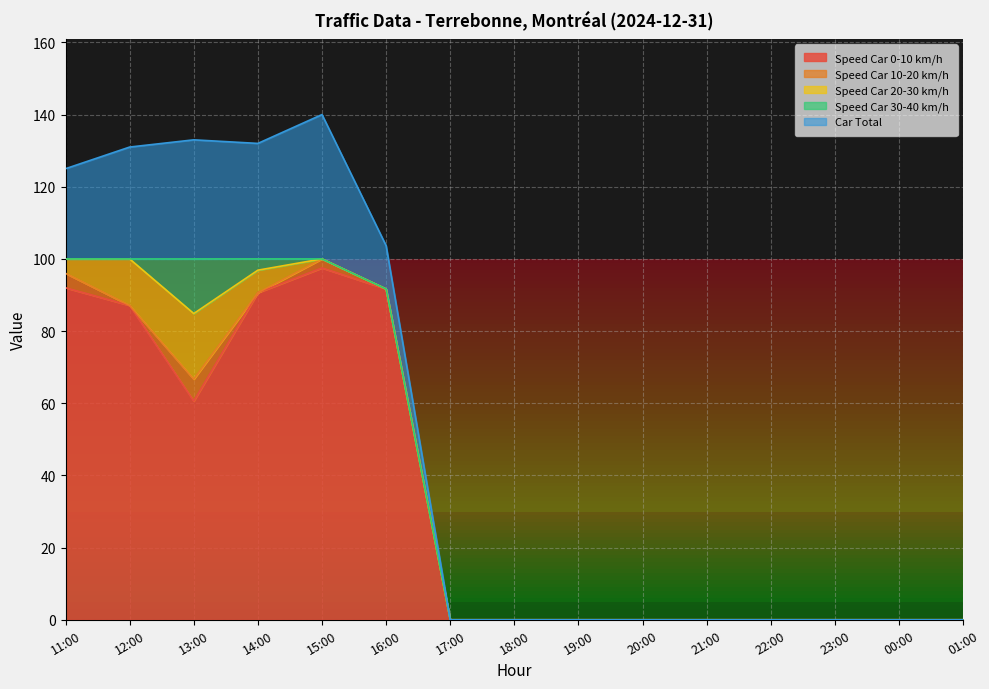

How many lines are shown in the chart?

5